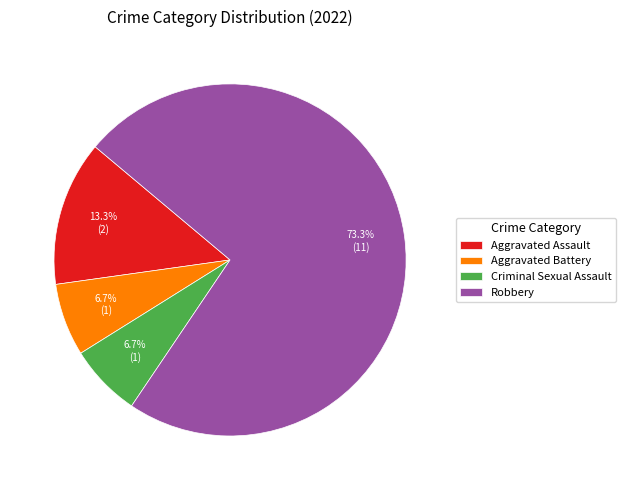

Which slice is the largest?

Robbery